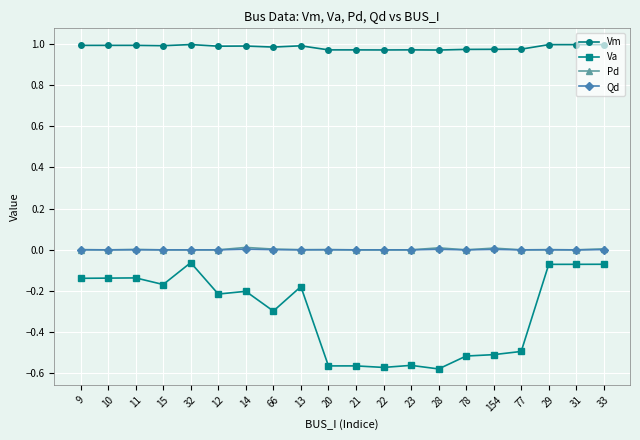

The value of Qd at 28 is 0.0. True or false?

True